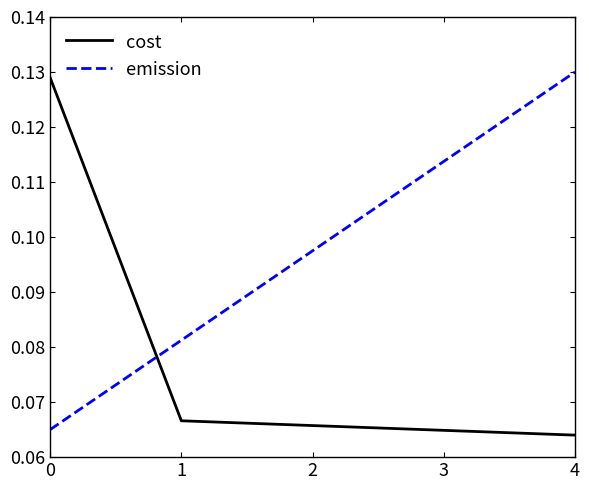

Count the emission values in the range 0 to 1.

5